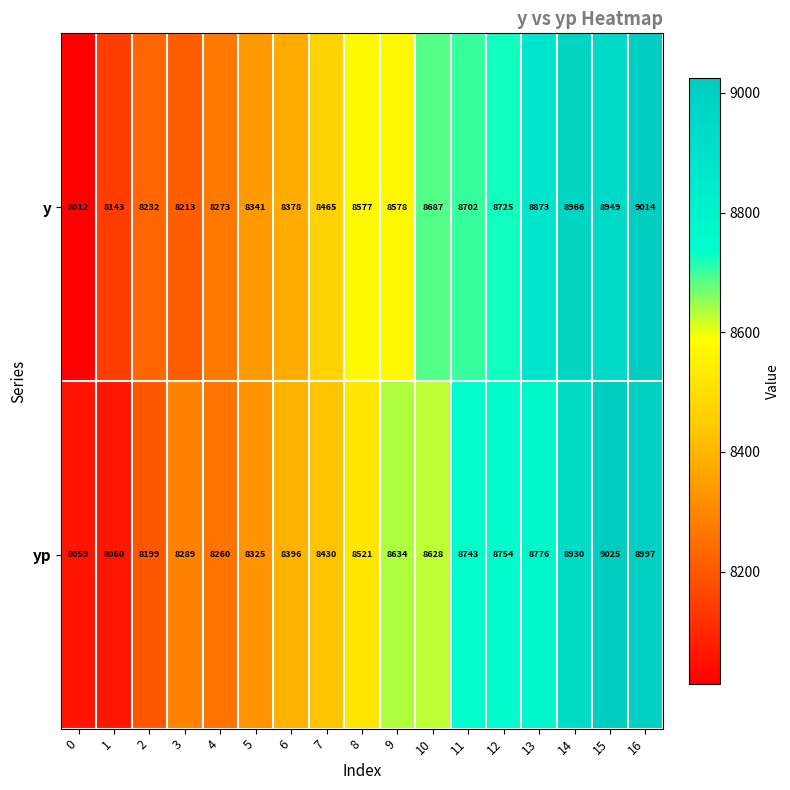

Count the number of data series in this chart.

2